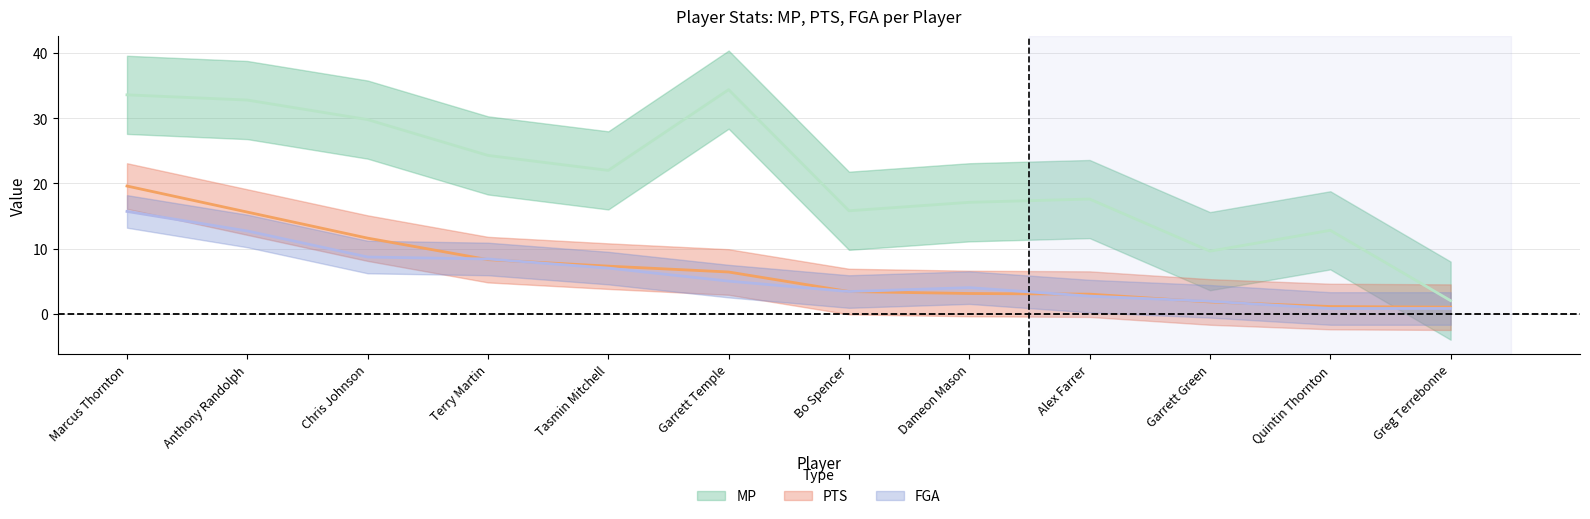

Is the value of PTS at Anthony Randolph greater than the value of MP at Quintin Thornton?

Yes